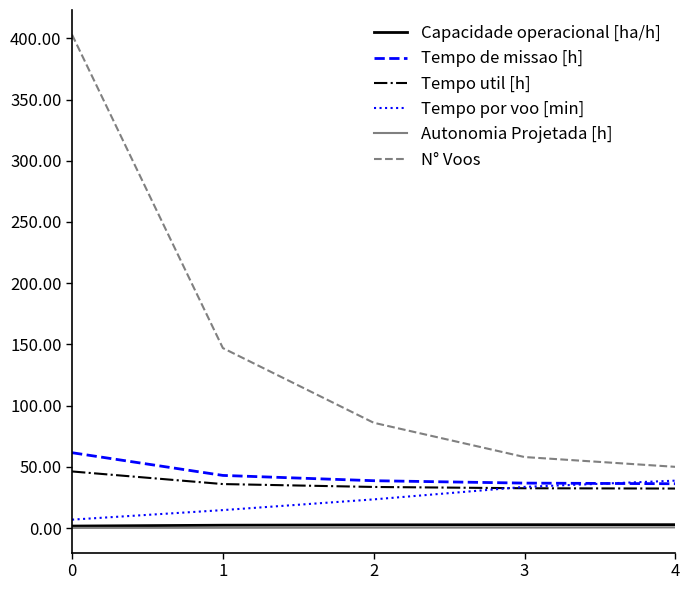

The Tempo de missao [h] series shows 36.2 at 4. True or false?

True